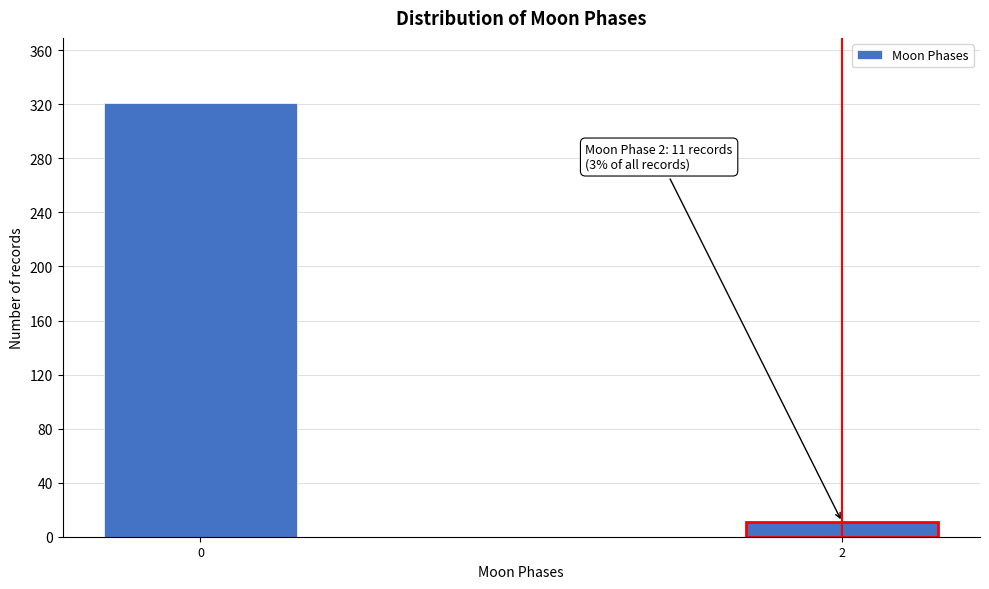

Reading right to left, extract all data points from this chart.

2=11	0=321